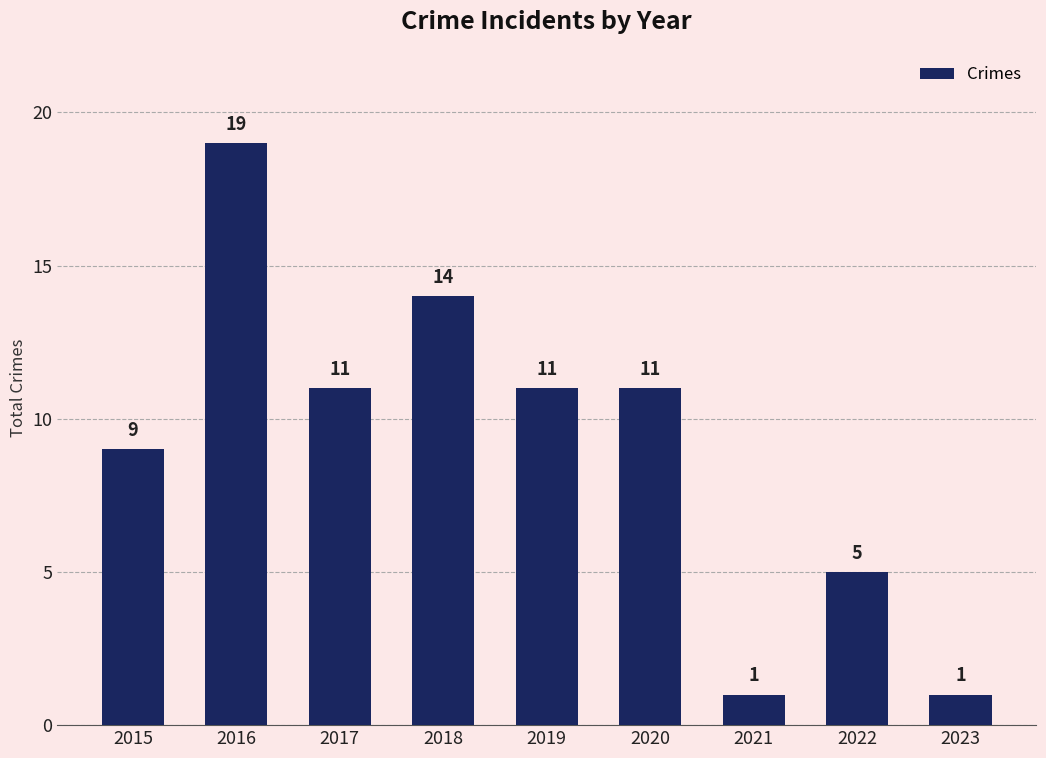

Is it true that the value at 2021 is 1?

True